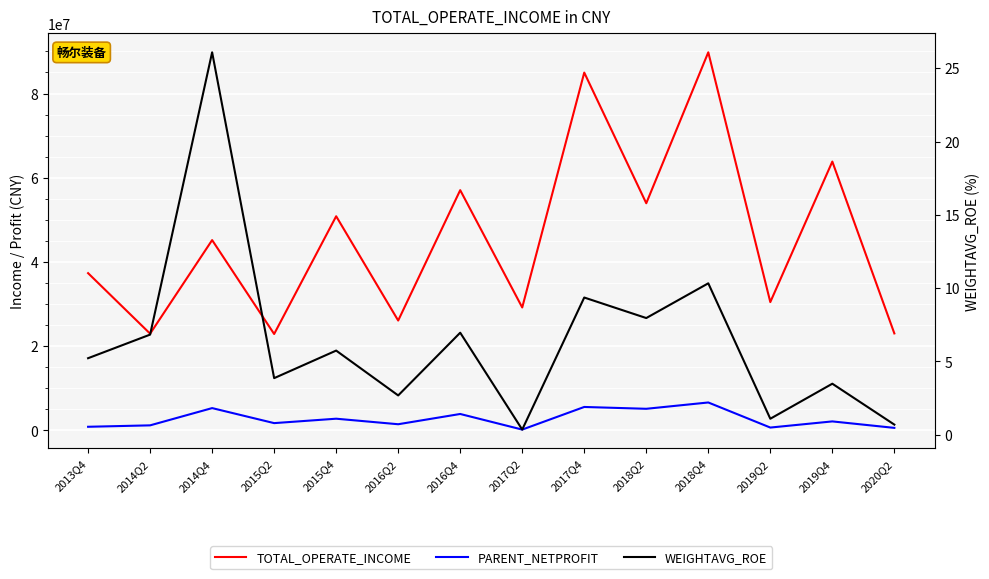

What is the total value across all series at 2017Q4?

90539577.6